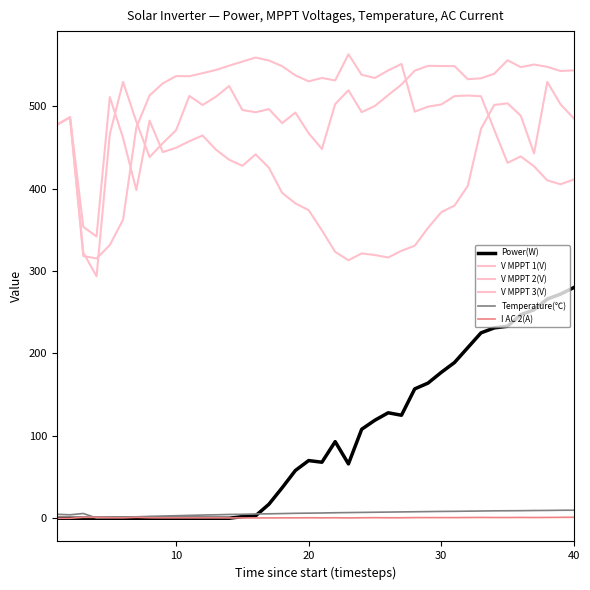

In Power(W), how many points are lower than both neighbors (excluding endpoints)?

3